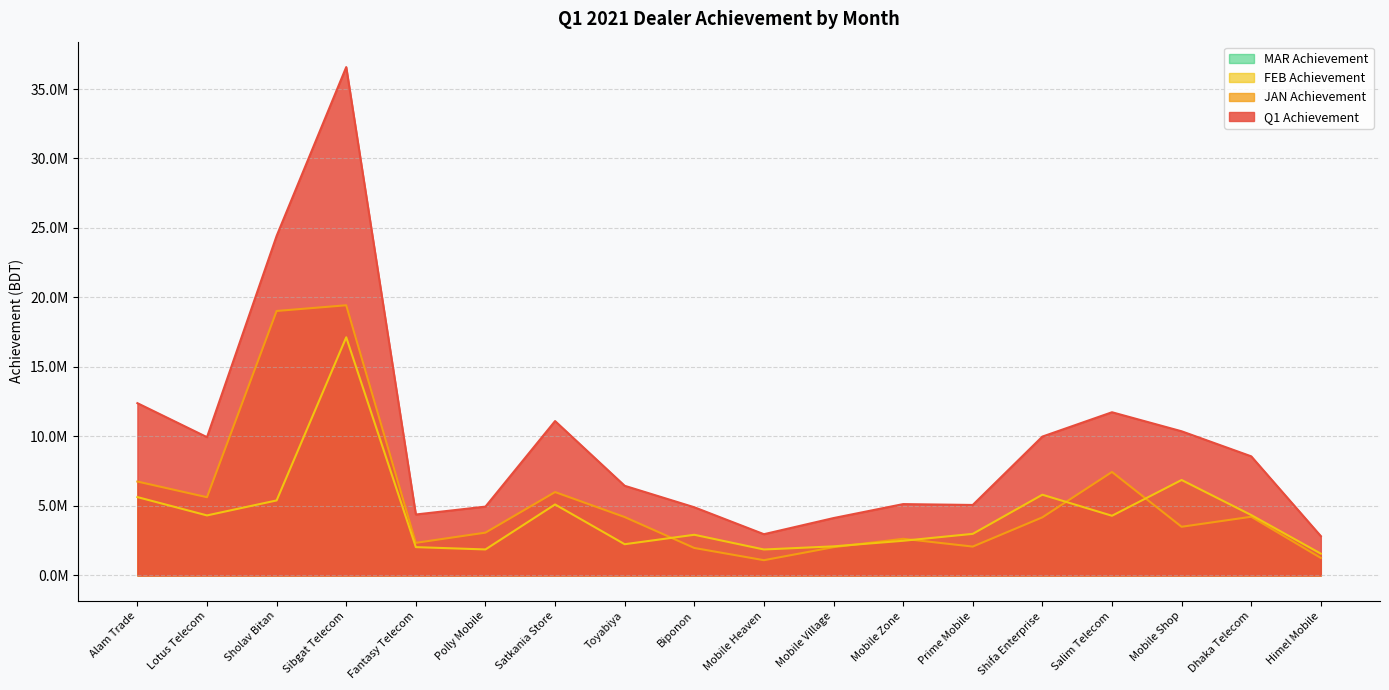

What is the approximate value of JAN Achievement at Lotus Telecom?

5630219.9